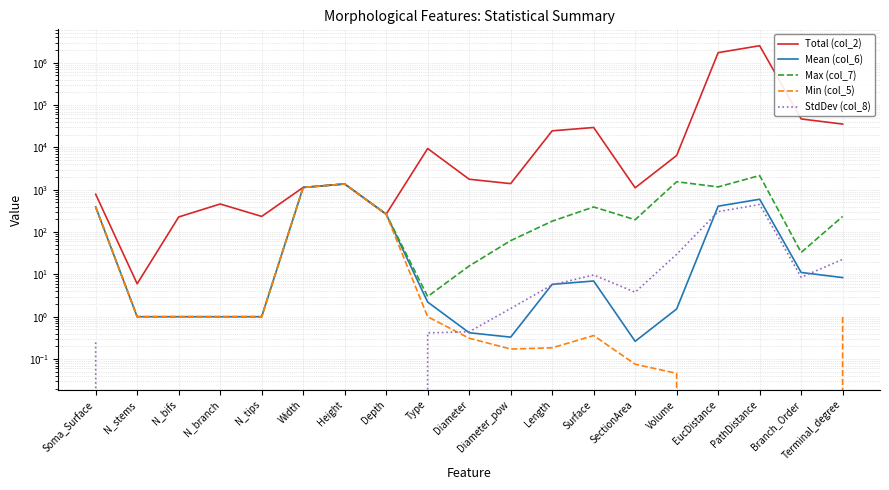

At which category does Max (col_7) reach its first local valley?

Type